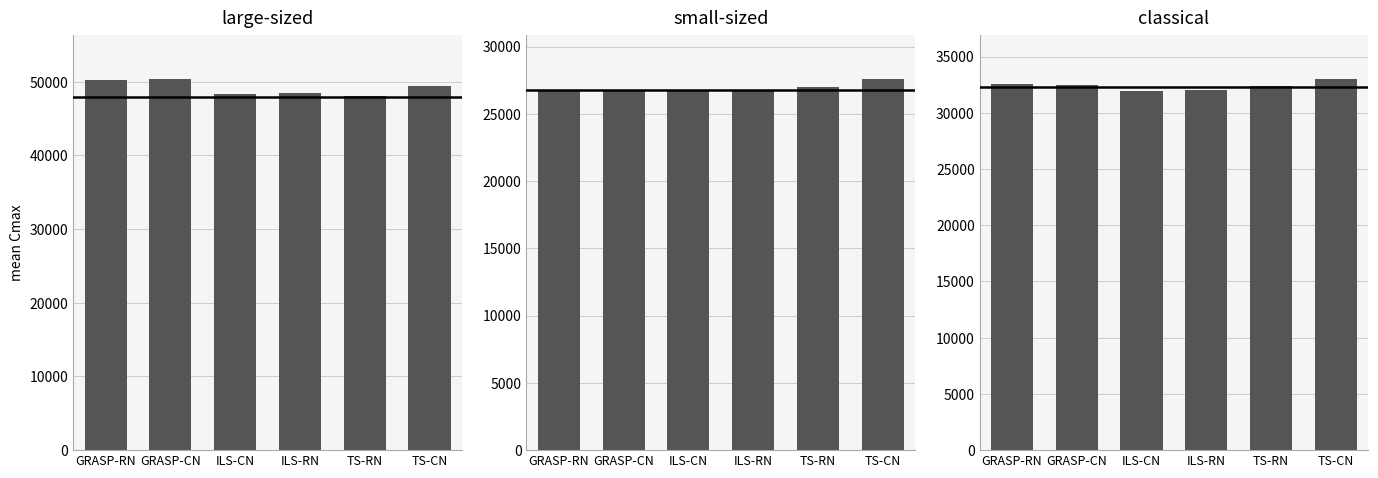

What is the average value of the small-sized series?

26937.1